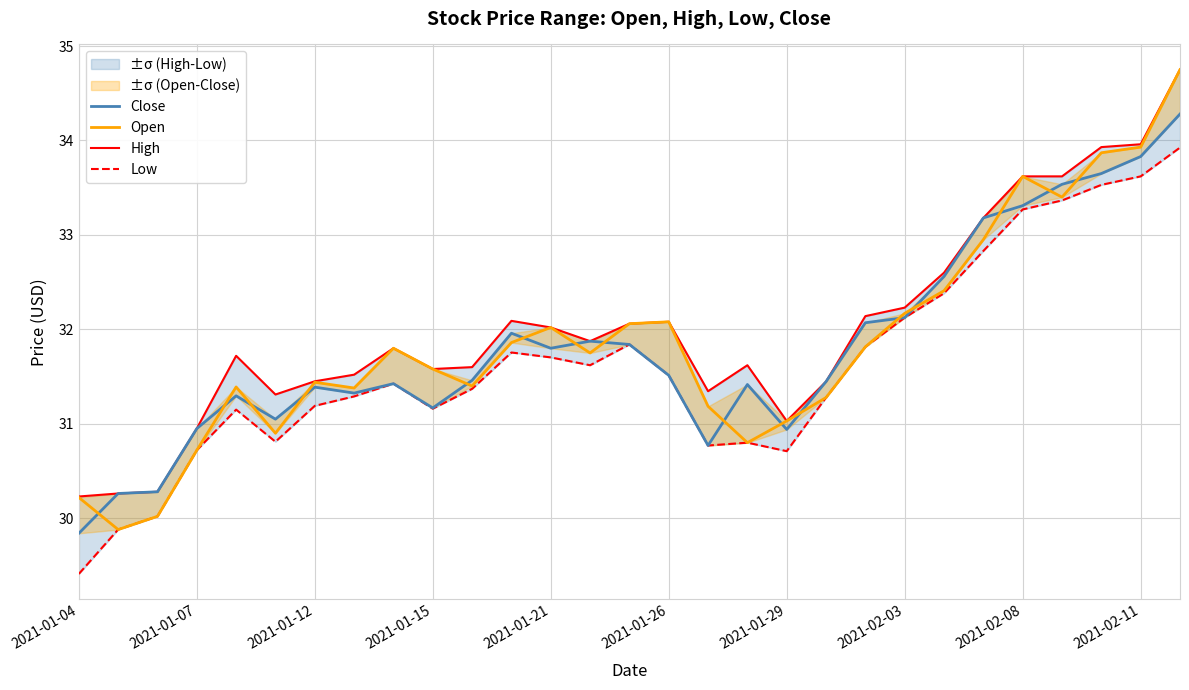

Which has a higher value, 21 or 2021-01-07?

21